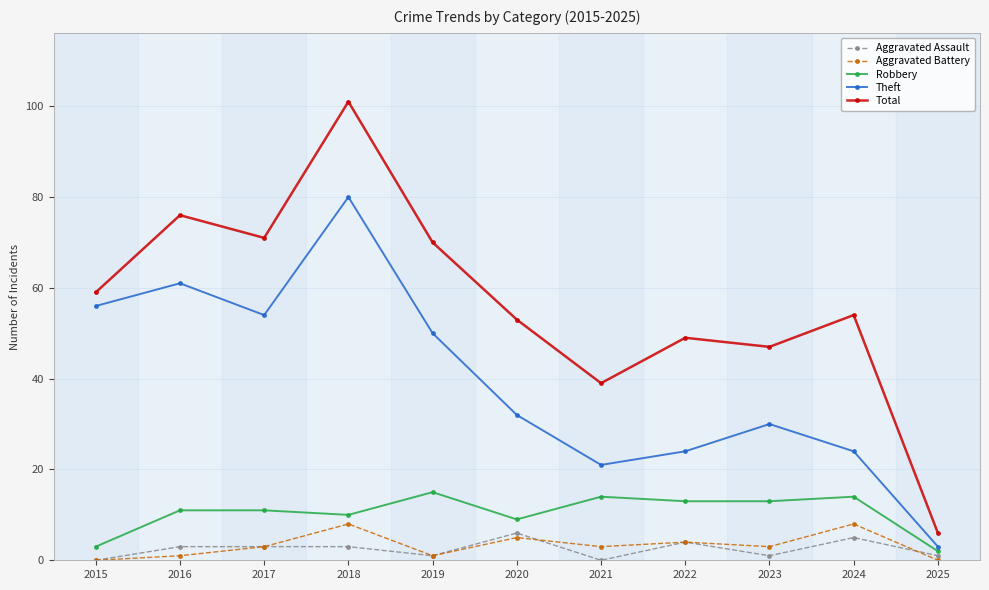

At which category is the sum across all series the highest?

2018